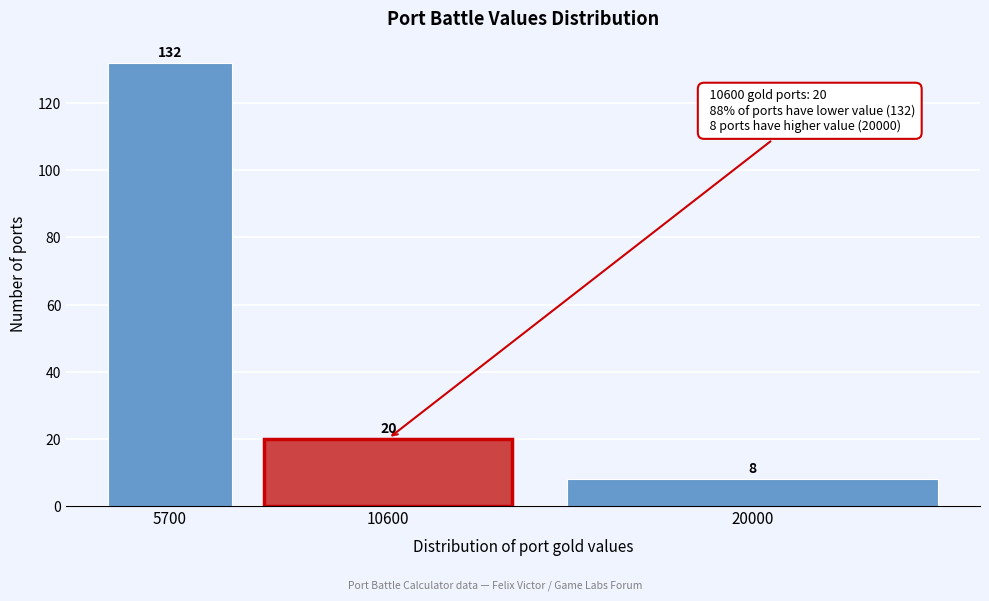

Reading right to left, extract all data points from this chart.

8	20	132